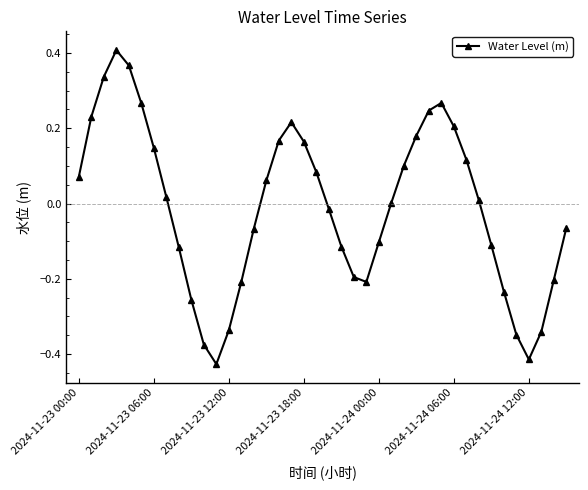

How many interior local peaks (higher than both neighbors) does the data have?

3